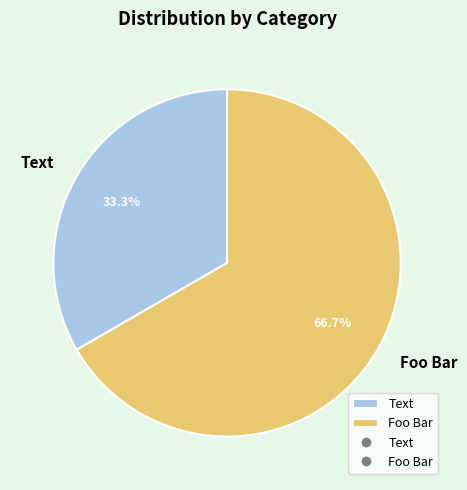

To the nearest percent, what is the difference between the largest and smallest slice percentages?

33%